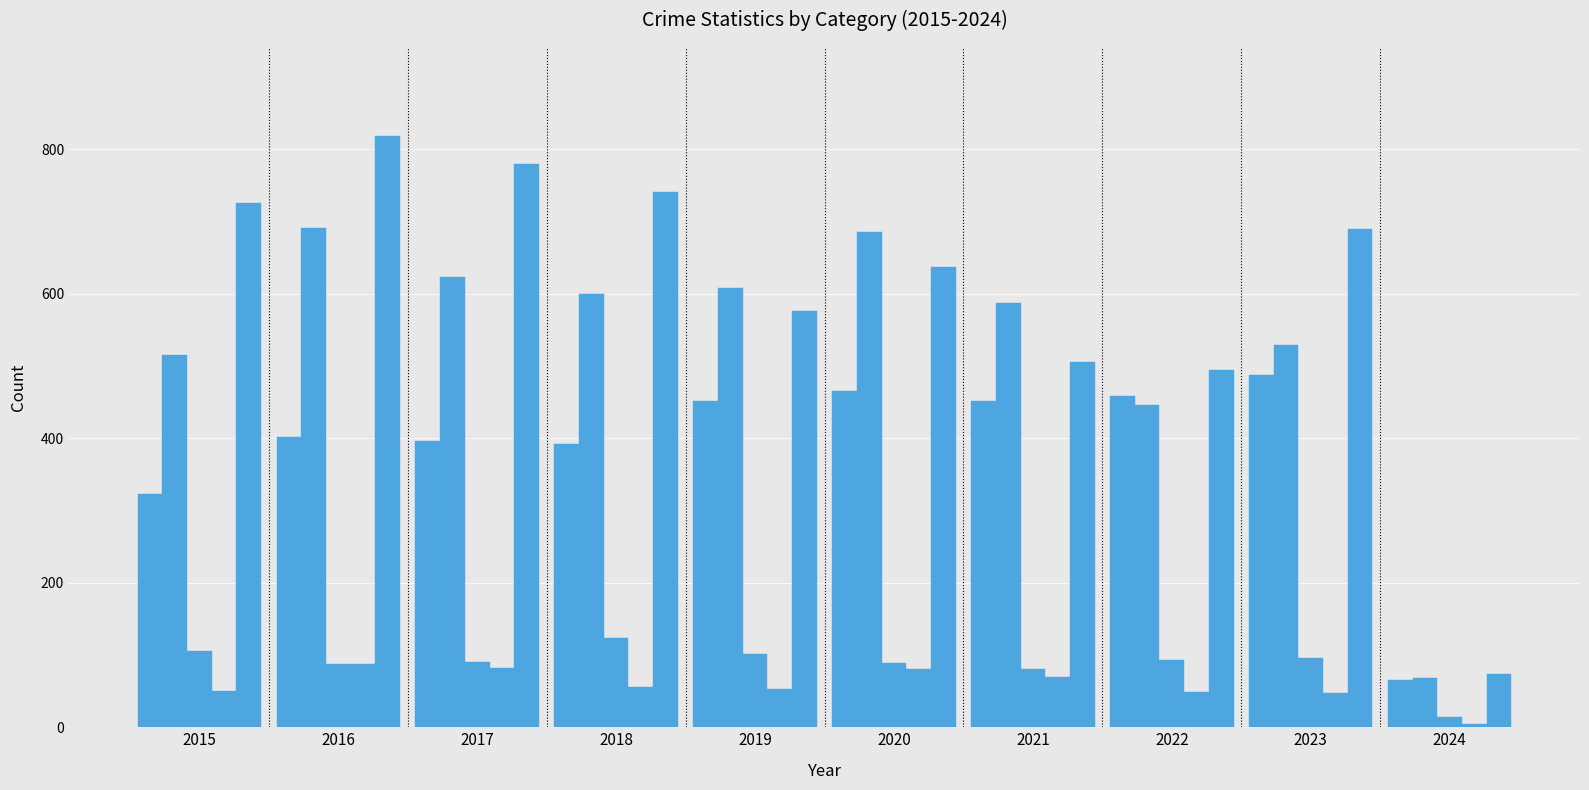

How many categories are shown in the chart?

50